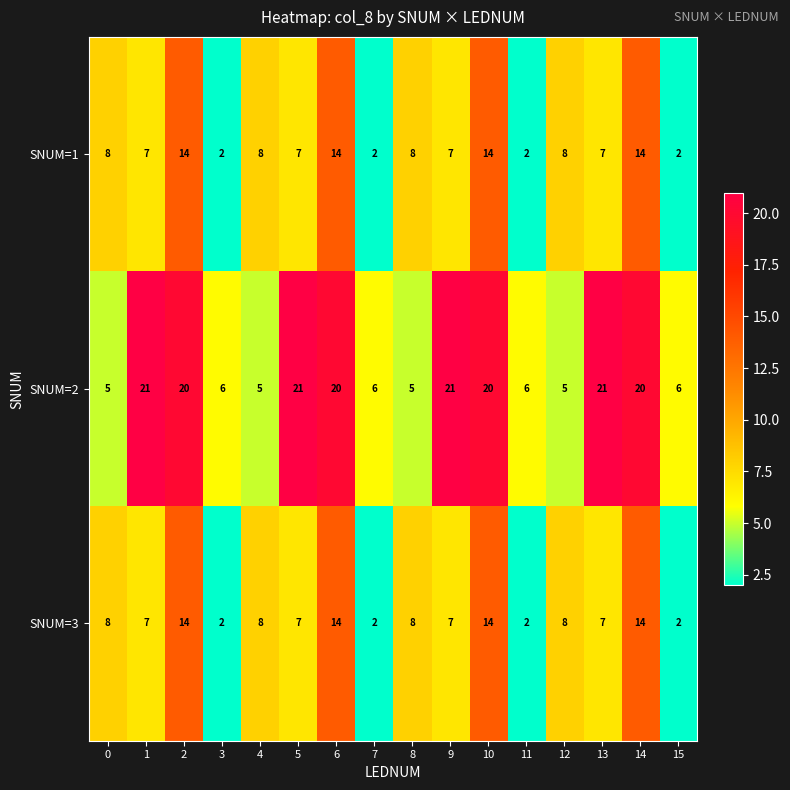

What is the sum of all SNUM=2 values?

208